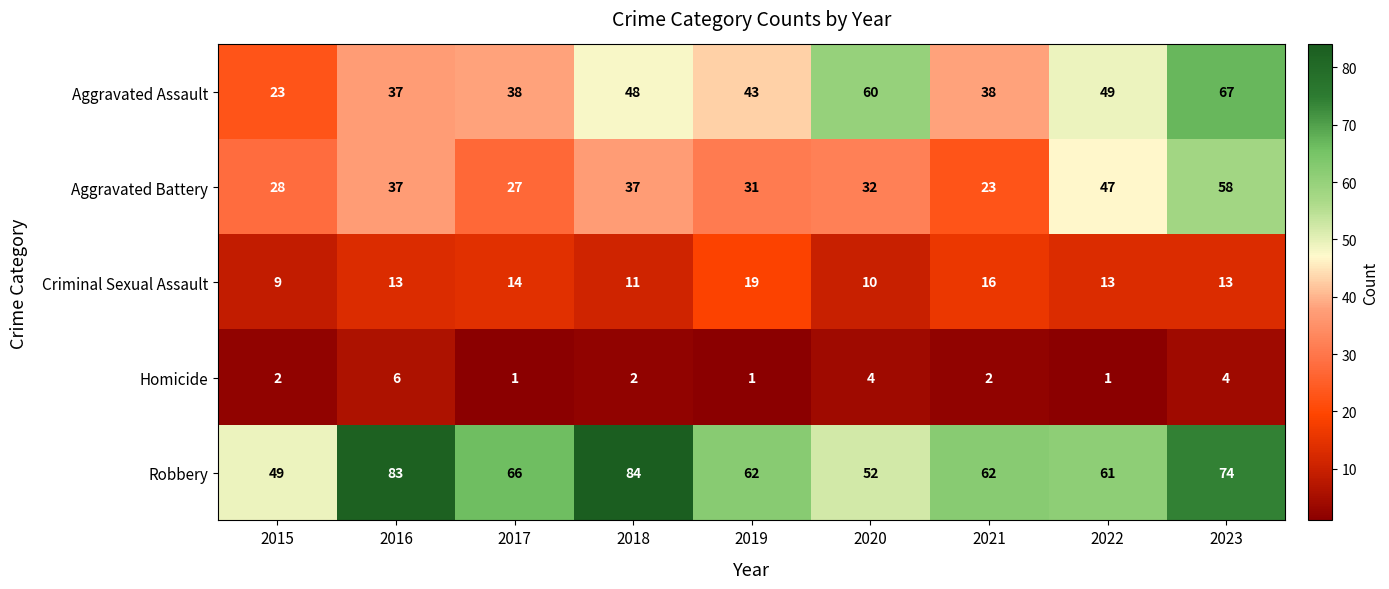

How many distinct data groups are displayed?

5